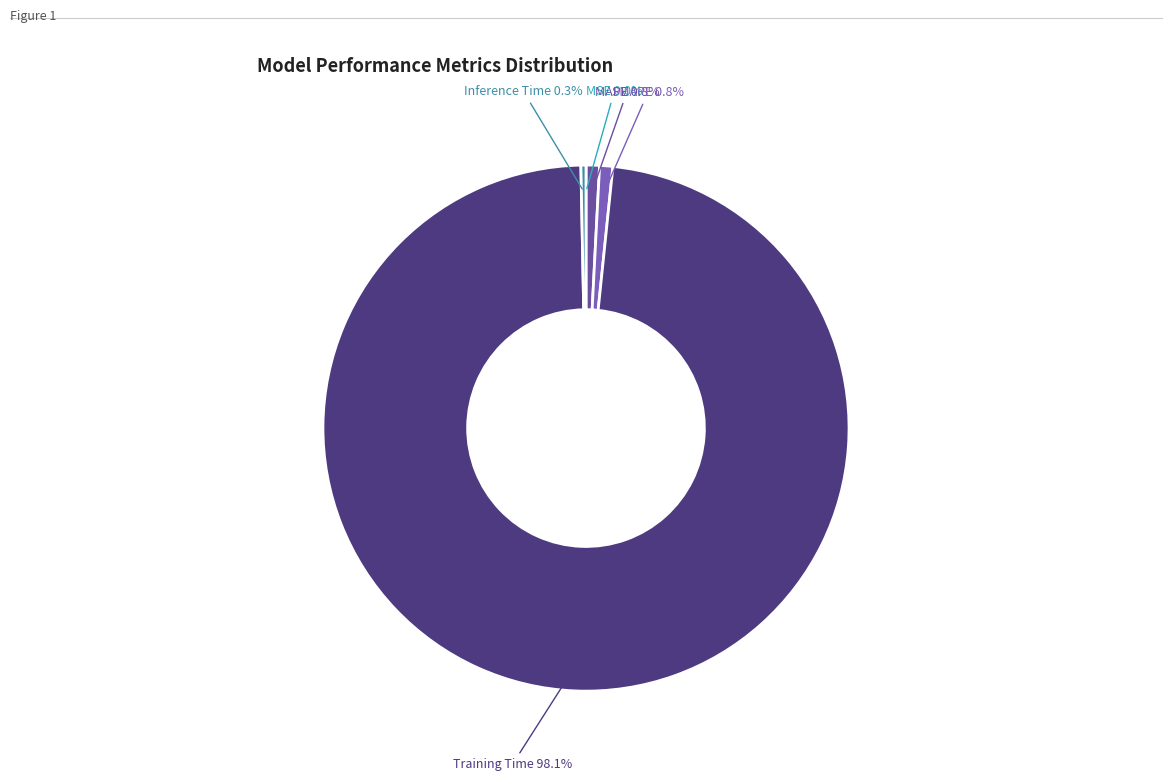

Rank the categories by value from highest to lowest.

Training Time, MAPE, SMAPE, Inference Time, MSE